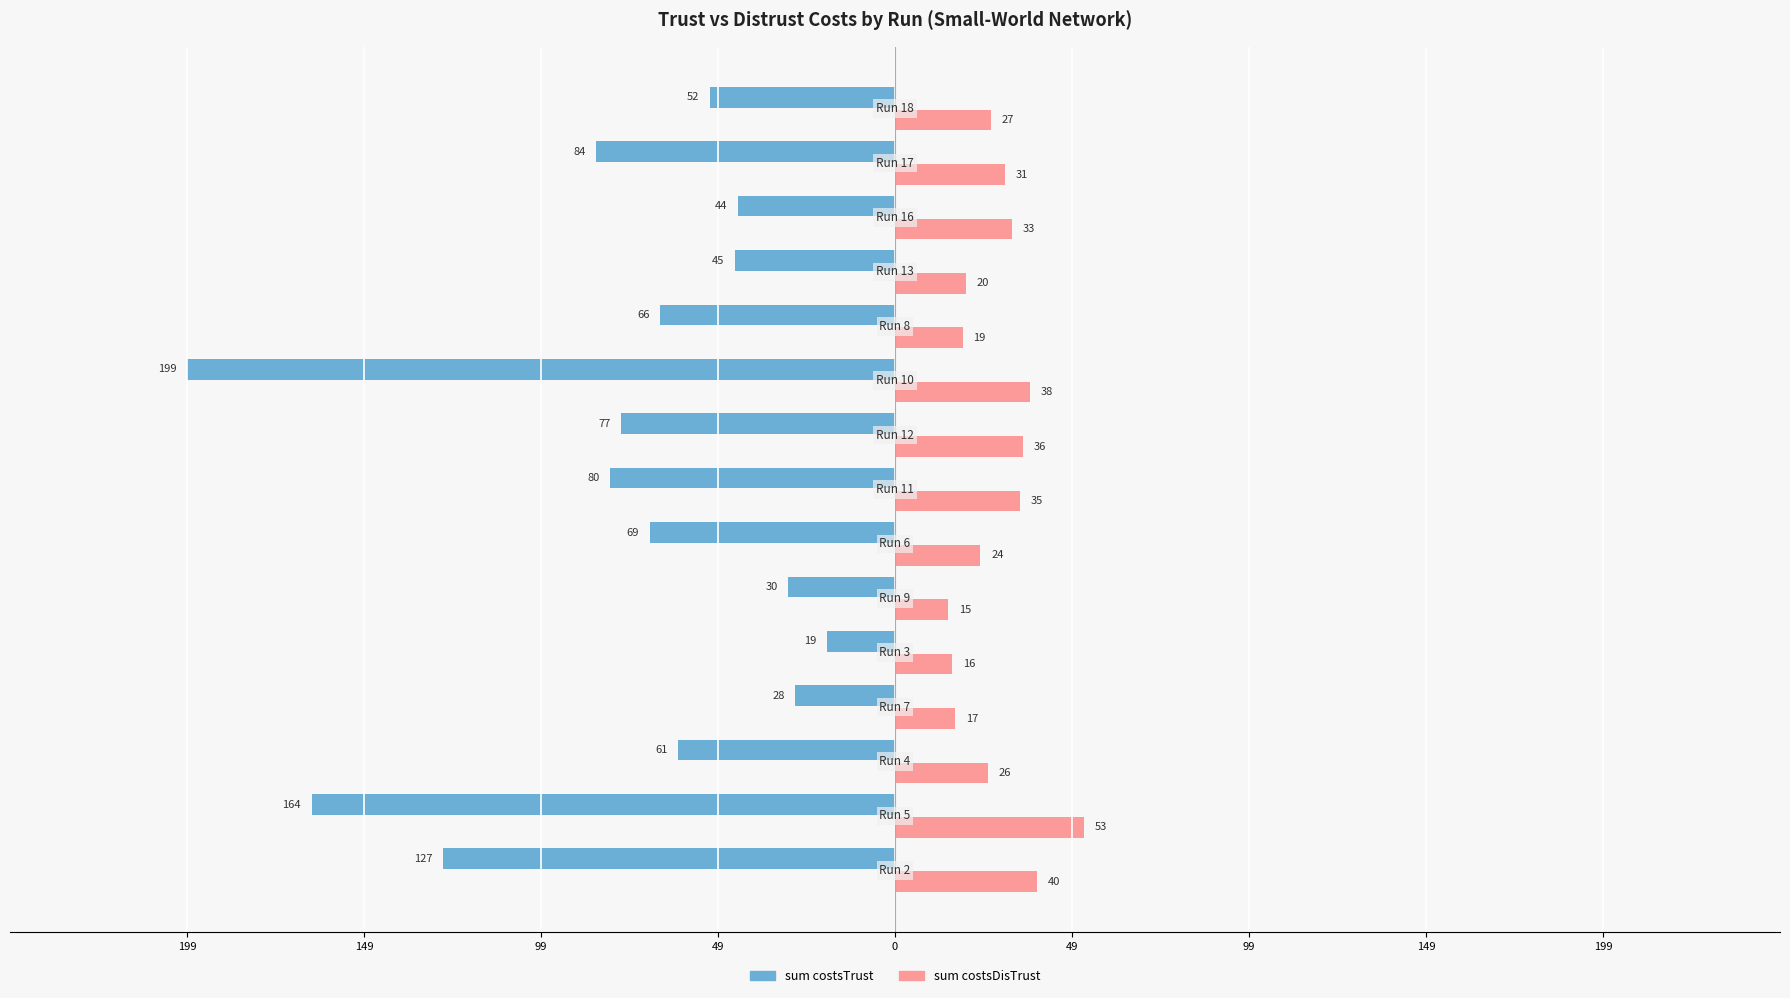

What is the difference between the maximum and minimum values in the sum costsDisTrust series?

38